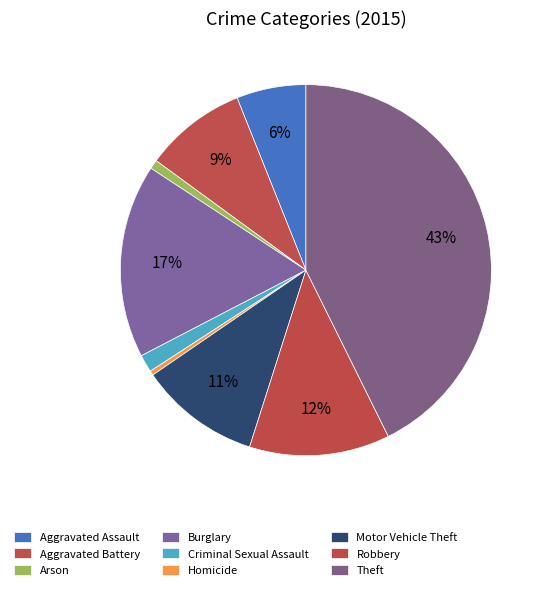

The Aggravated Battery slice represents 1% of the pie. True or false?

False